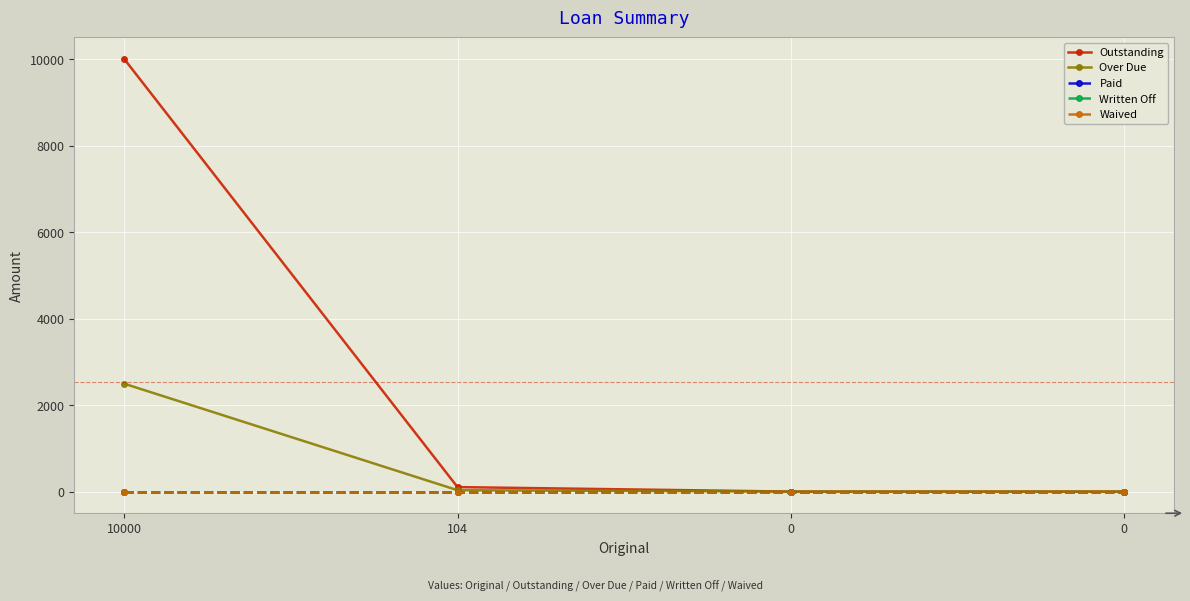

List the labels in order of Over Due value, largest first.

10000, 104, 0, 0